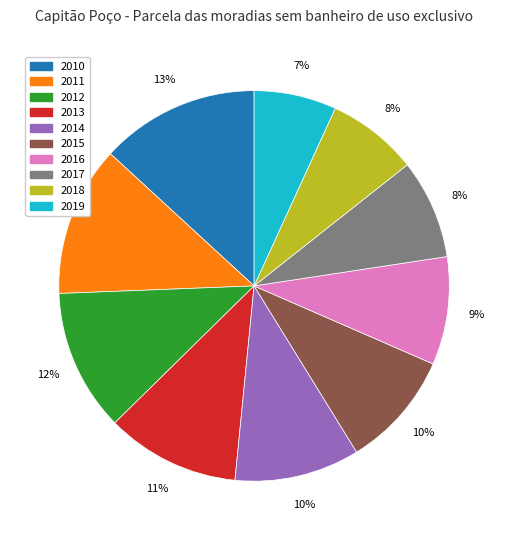

To the nearest percent, what is the difference between the largest and smallest slice percentages?

6%